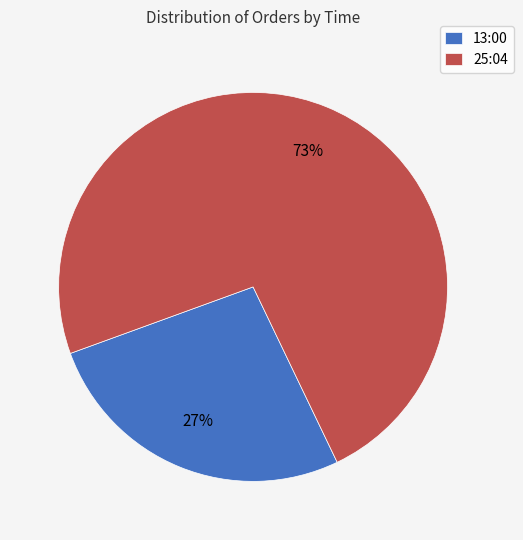

Rank the categories by value from lowest to highest.

13:00, 25:04